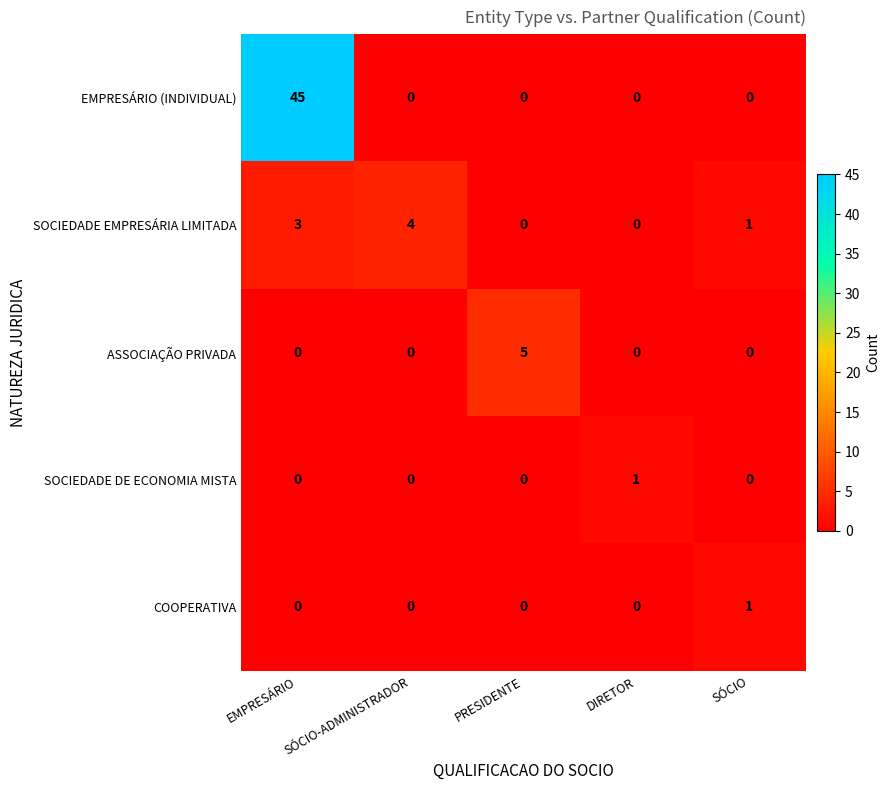

What is the sum of all ASSOCIAÇÃO PRIVADA values?

5